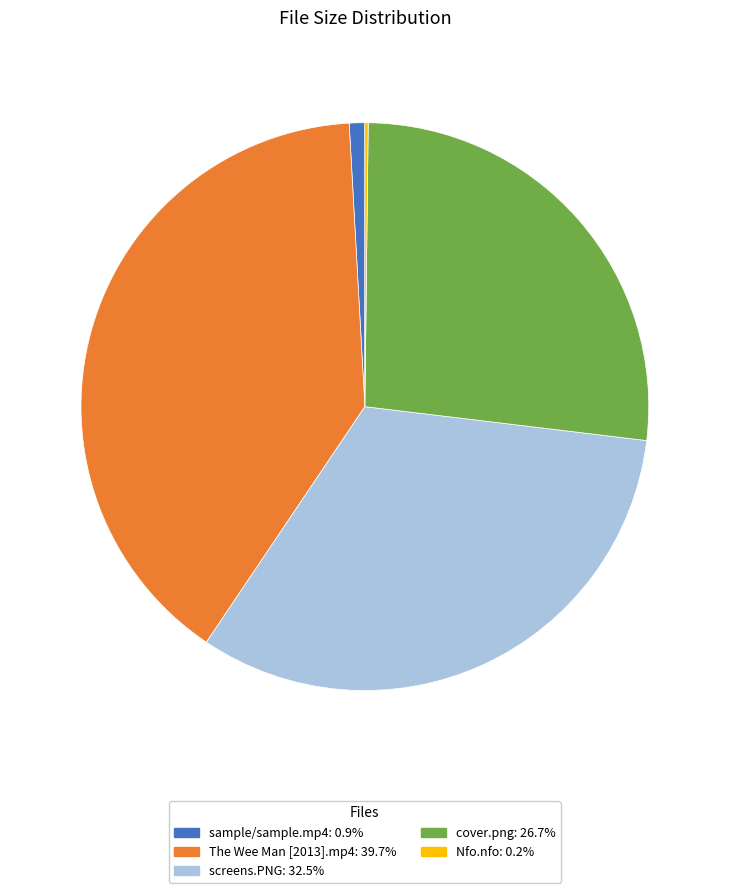

Which slice is the largest?

The Wee Man [2013].mp4